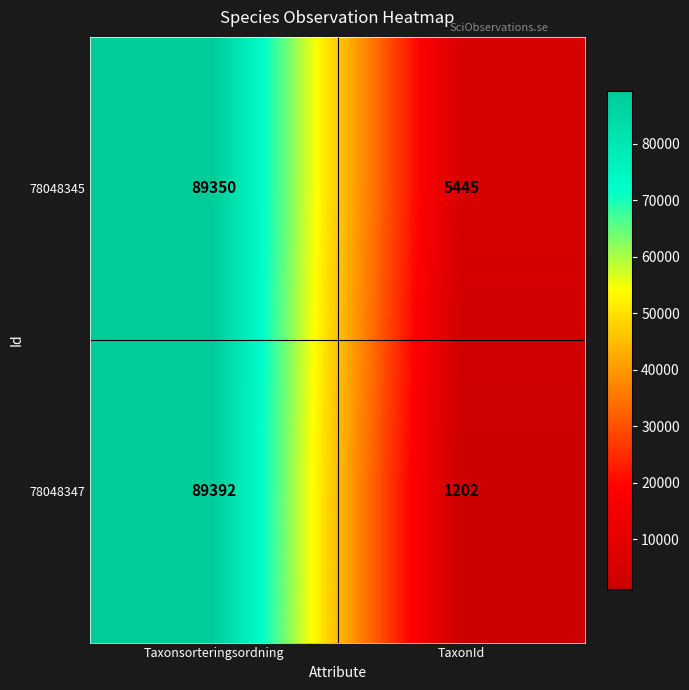

List the series in order of their overall mean, highest first.

78048345, 78048347